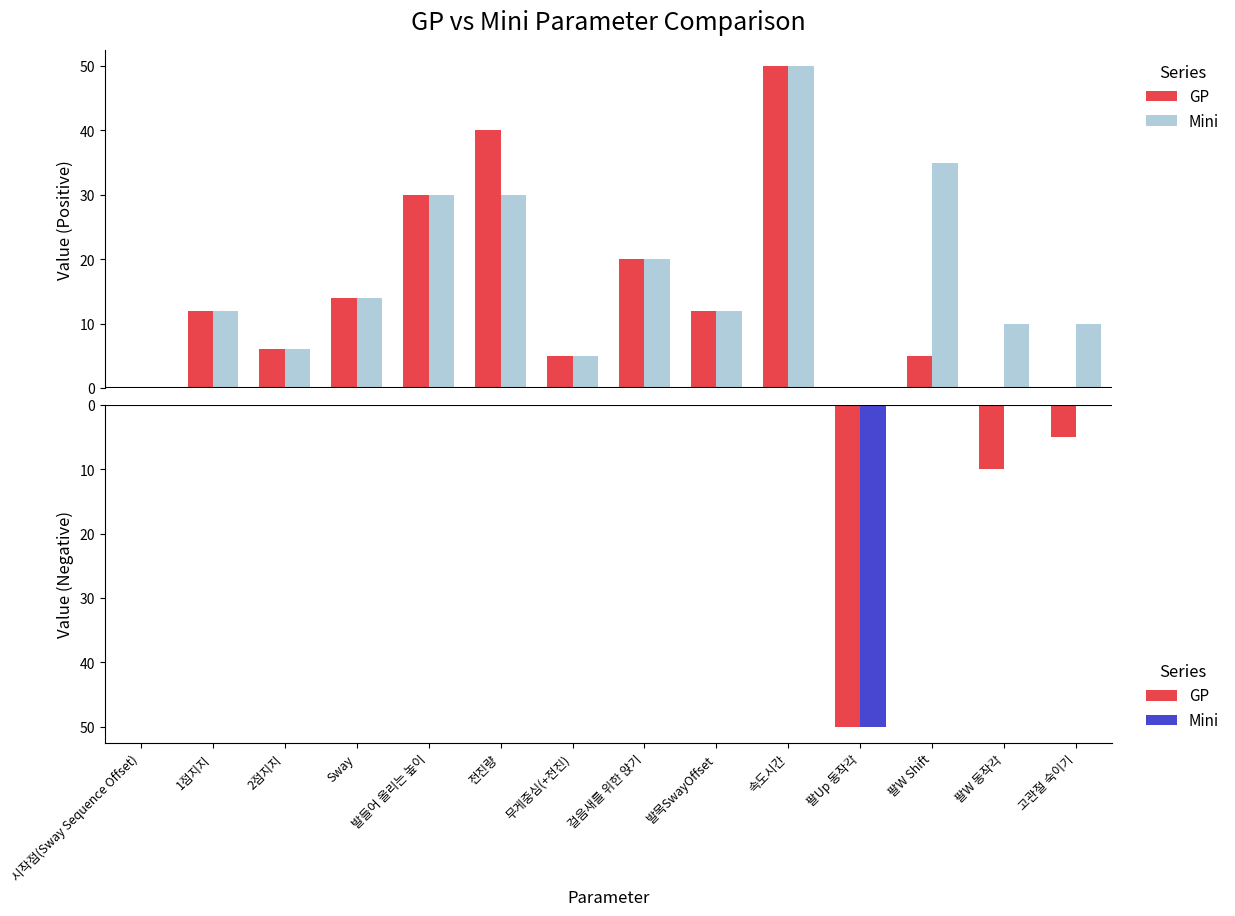

Is the value of GP at 2점지지 greater than the value of Mini at 1점지지?

No